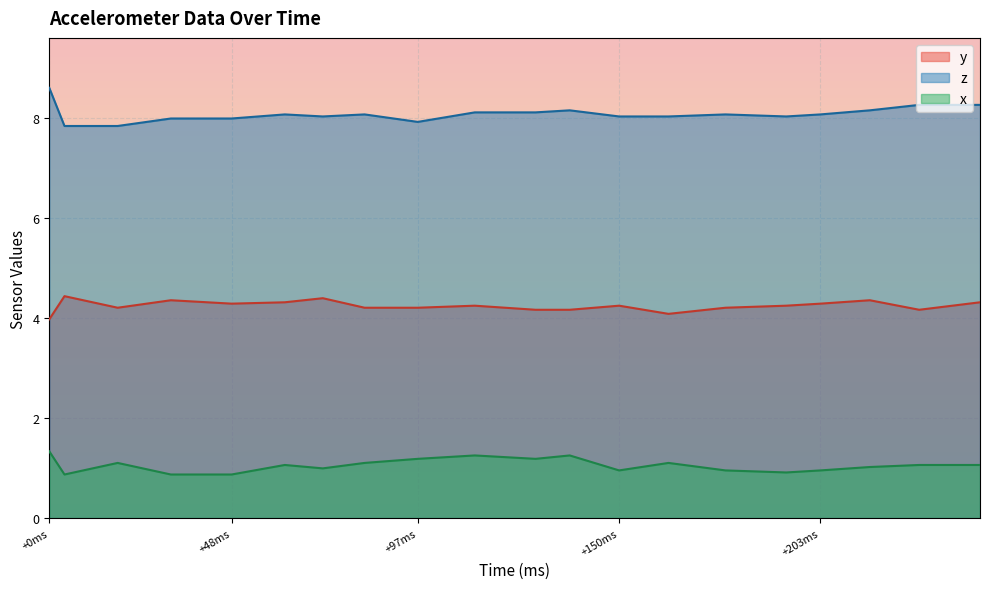

Count the number of data series in this chart.

3